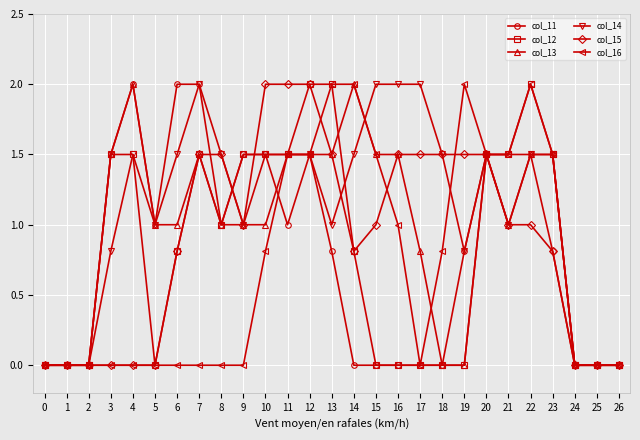

How many series are shown in this chart?

6